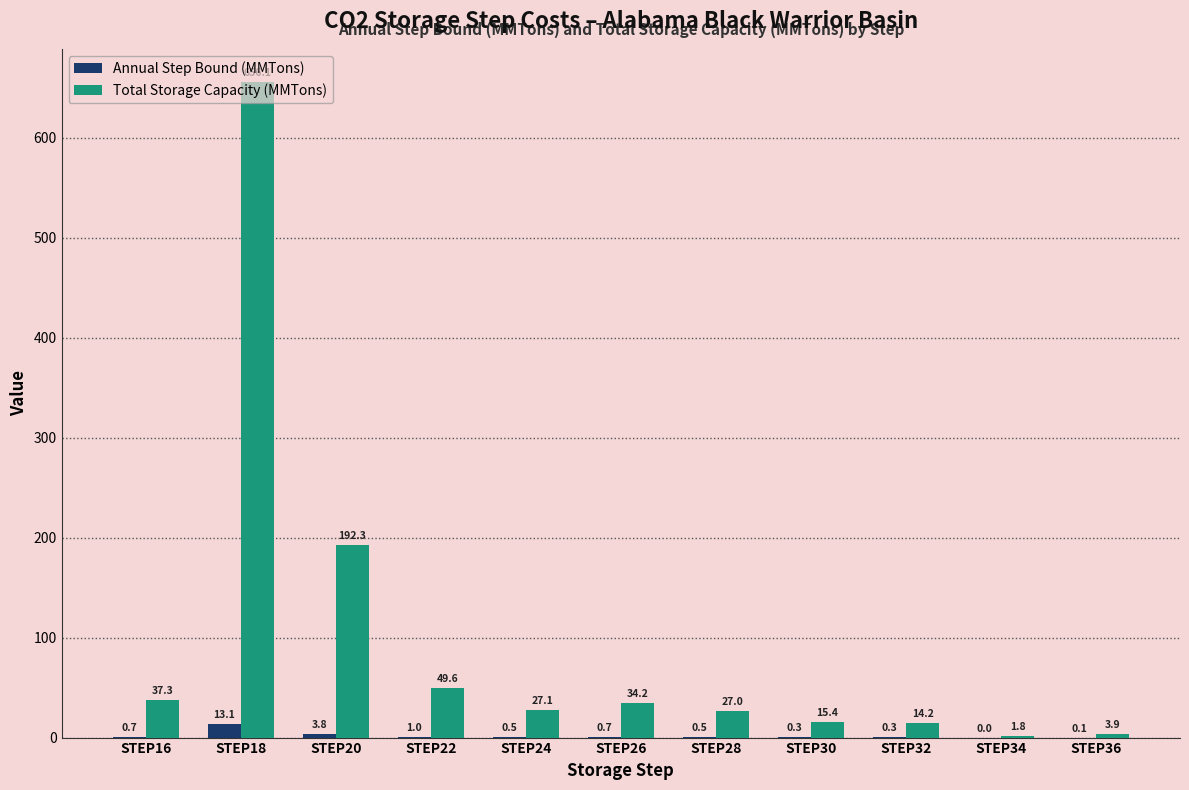

The Annual Step Bound (MMTons) series shows 13.1 at STEP18. True or false?

True